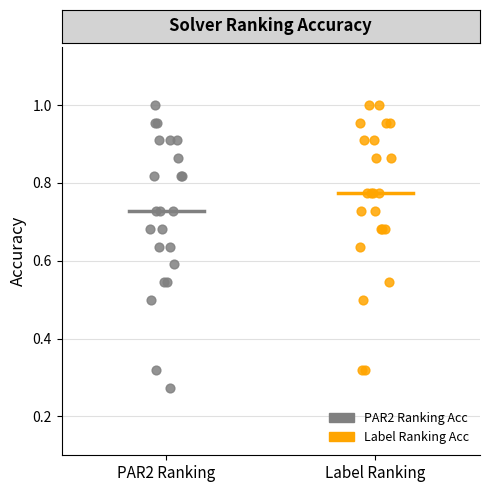

Which series has the widest spread of Y values?

PAR2 Ranking Acc